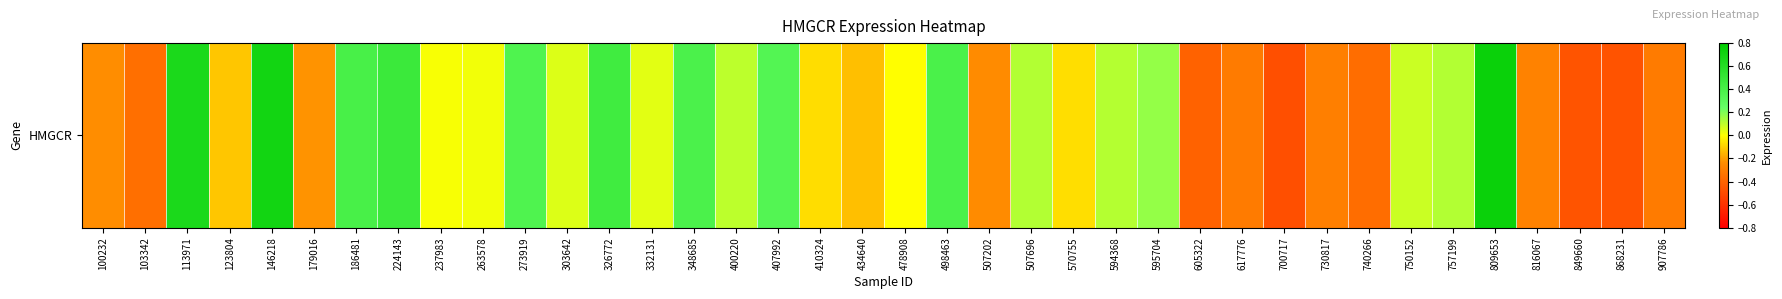

Read the value at 224143.

0.5